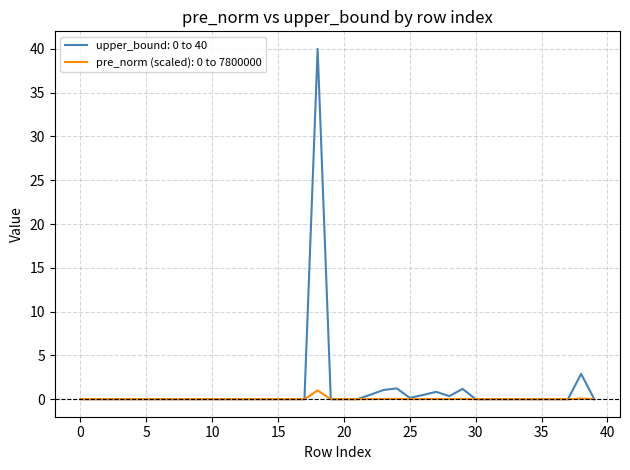

What is the greatest value displayed?

40.0